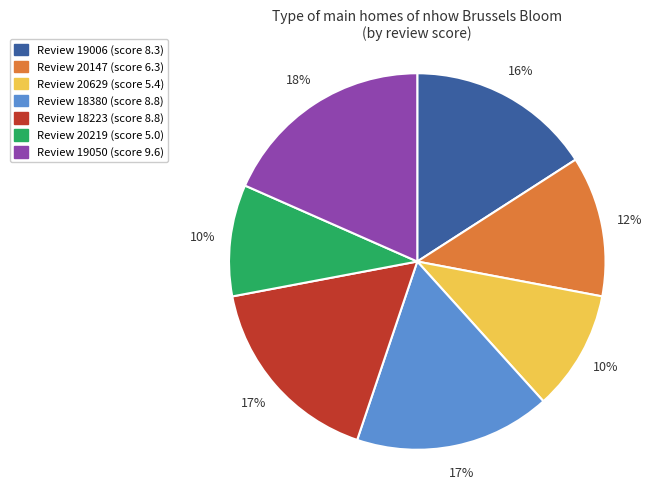

Is there any slice that represents more than half of the pie?

No